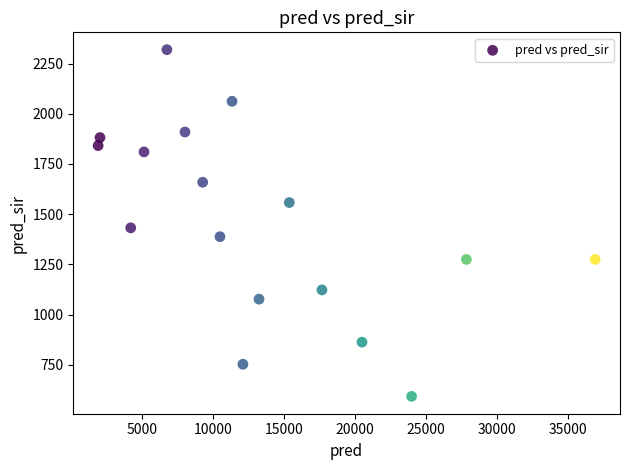

What Y value in the scatter plot is closest to 1456?

1432.0